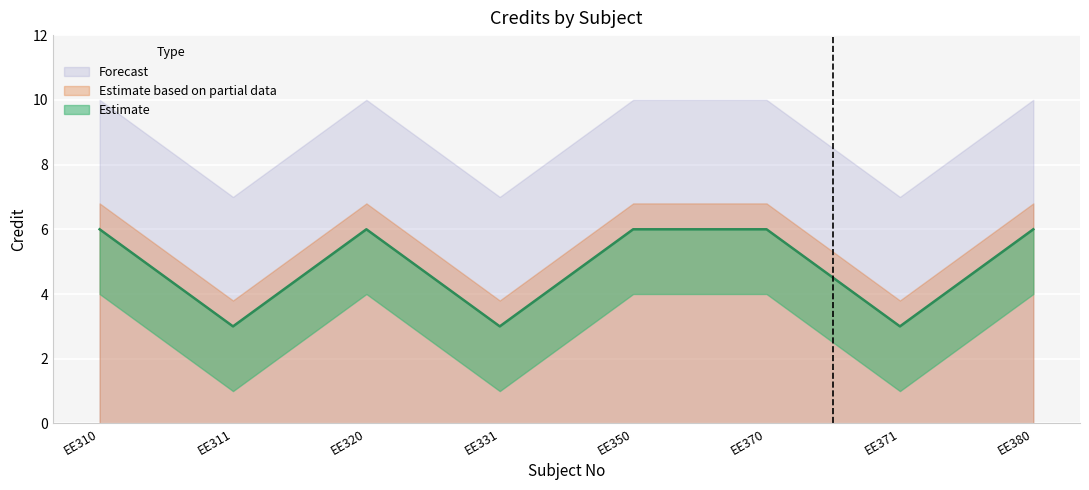

What is the difference between the maximum and minimum values?

3